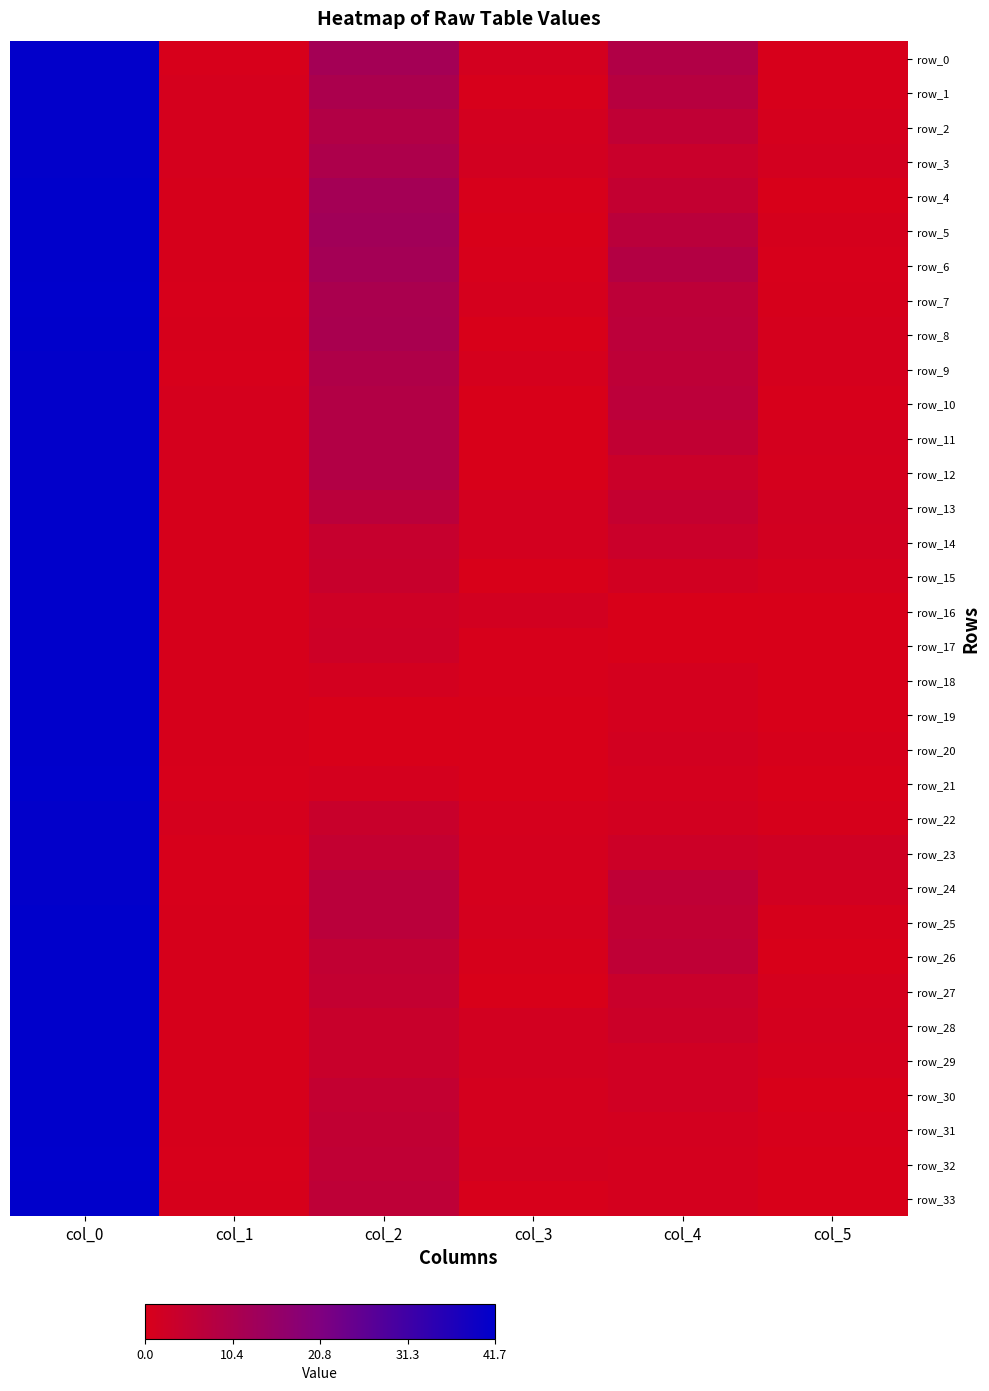

What is the difference between the row_28 values at col_1 and col_0?

41.0